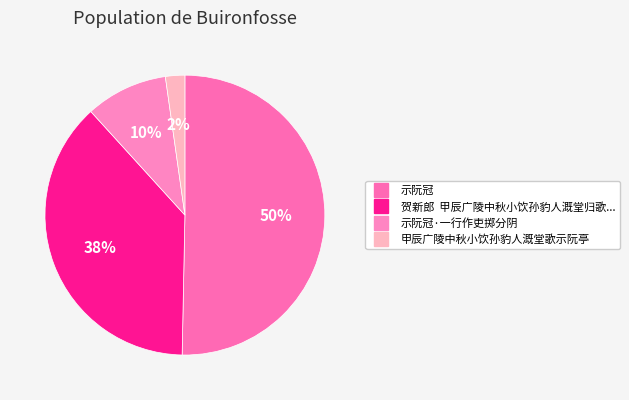

What is the smallest slice in the pie chart?

甲辰广陵中秋小饮孙豹人溉堂歌示阮亭